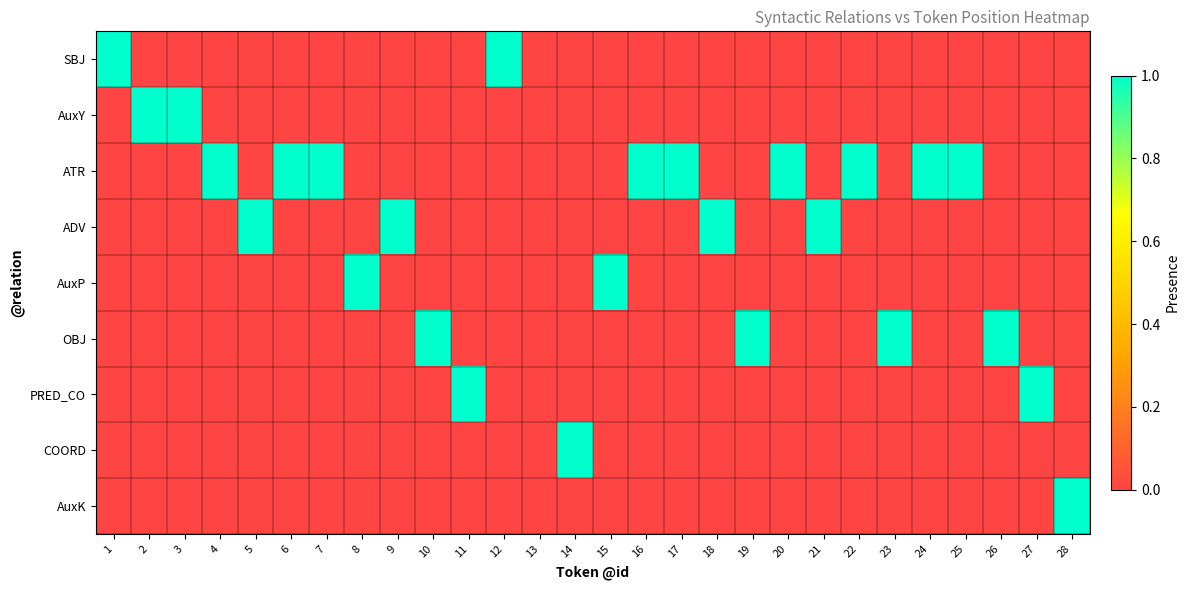

Between 18 and 22, which series saw the biggest shift?

ATR